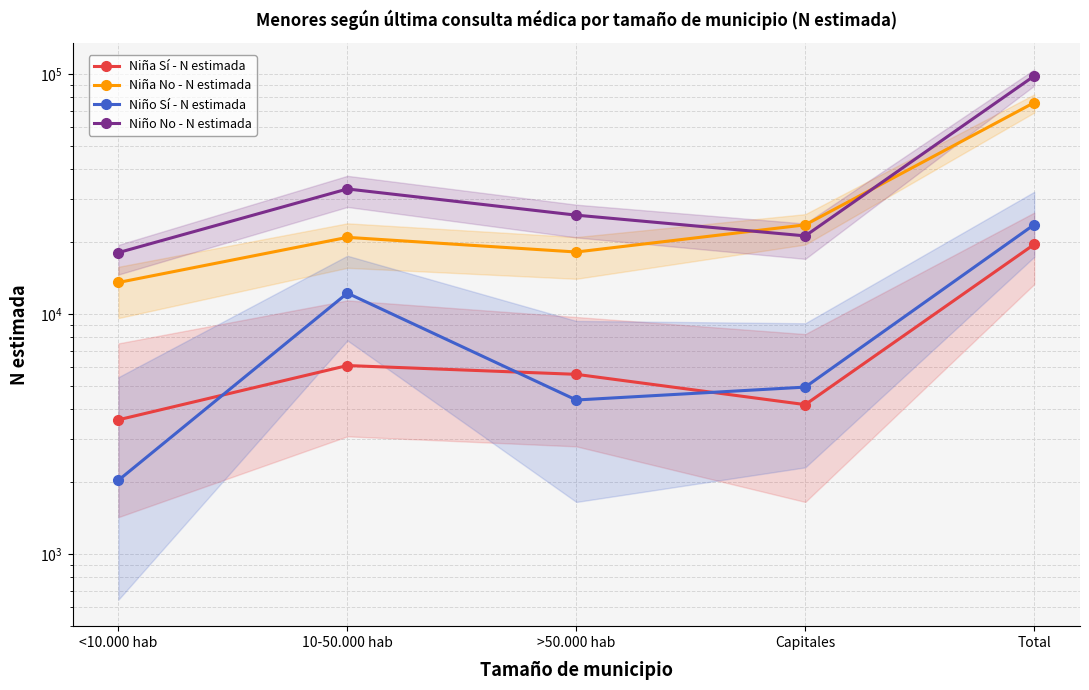

How many categories are shown in the chart?

5